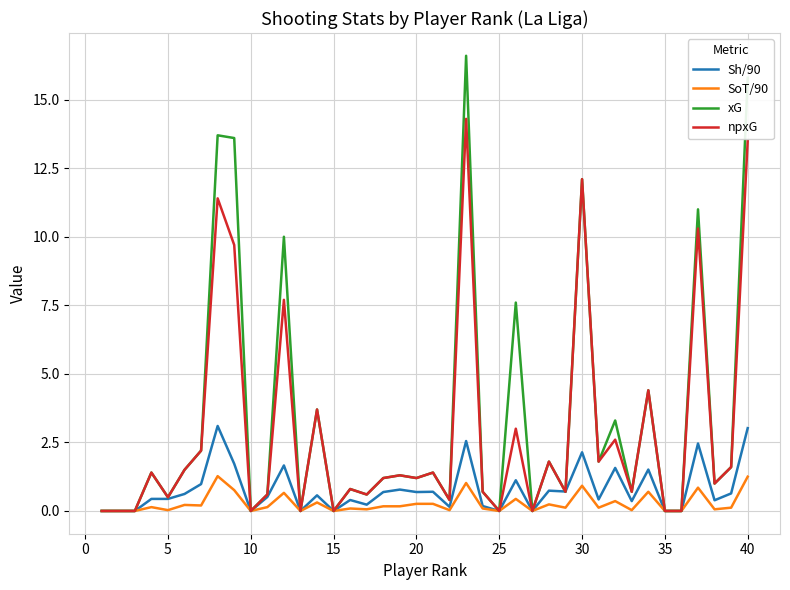

Which series has the widest spread of values?

xG